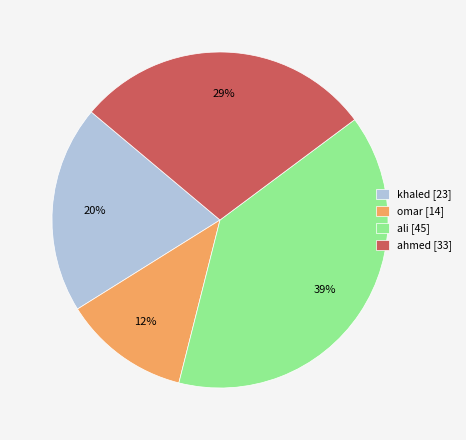

To the nearest percent, what portion does khaled represent?

20%